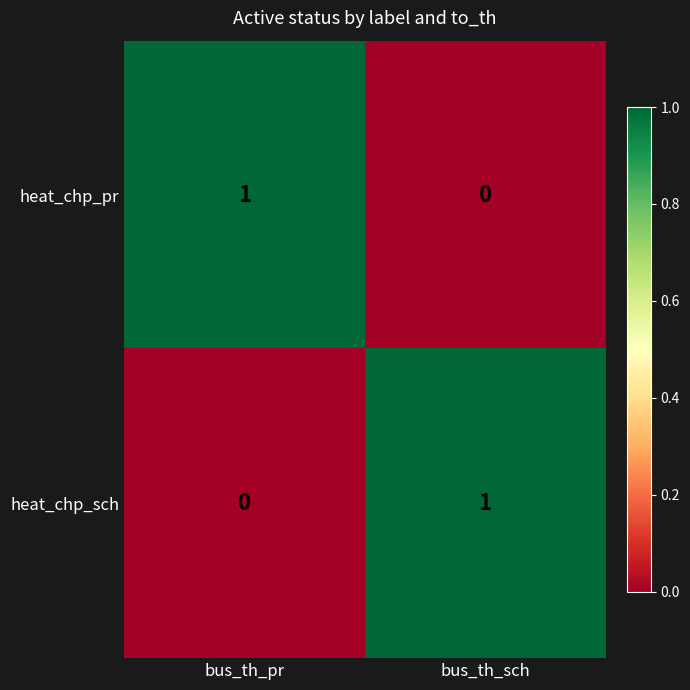

At which label is heat_chp_sch closest to 0?

bus_th_pr